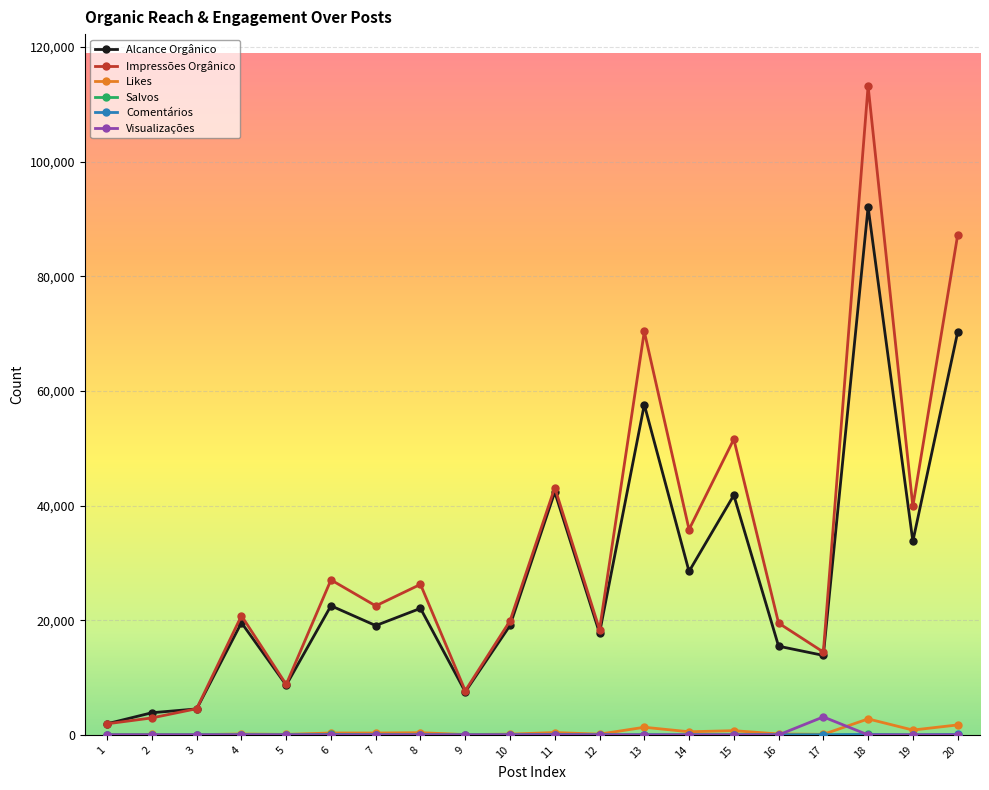

The value of Visualizações at 2 is 0. True or false?

True